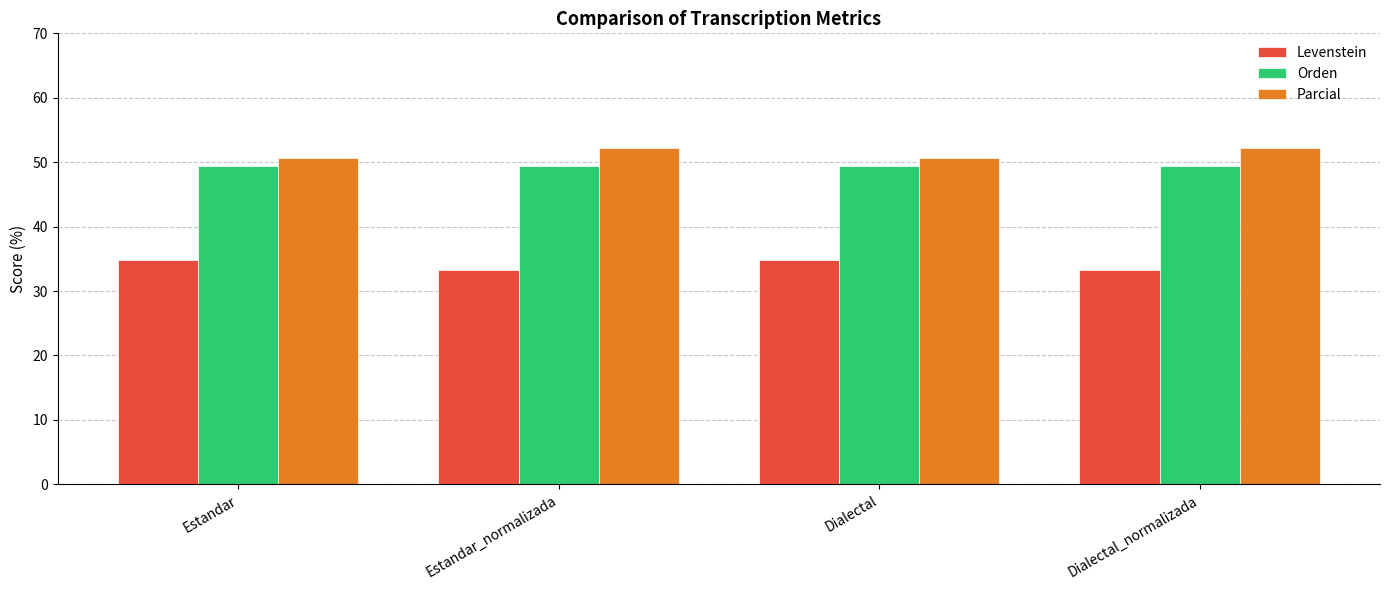

Is the value of Parcial at Estandar greater than the value of Orden at Estandar?

Yes